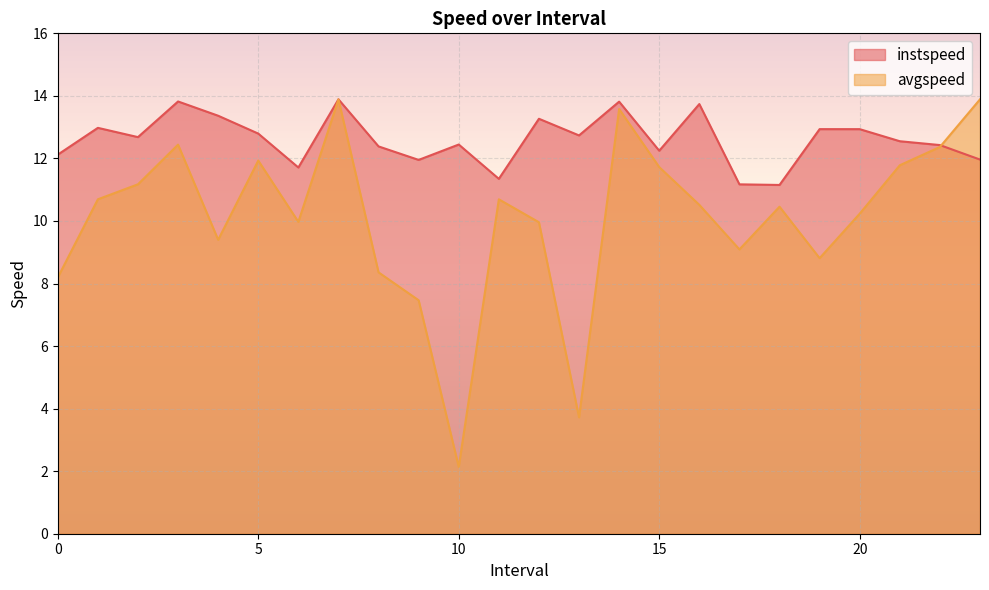

At which label does avgspeed reach its minimum?

10